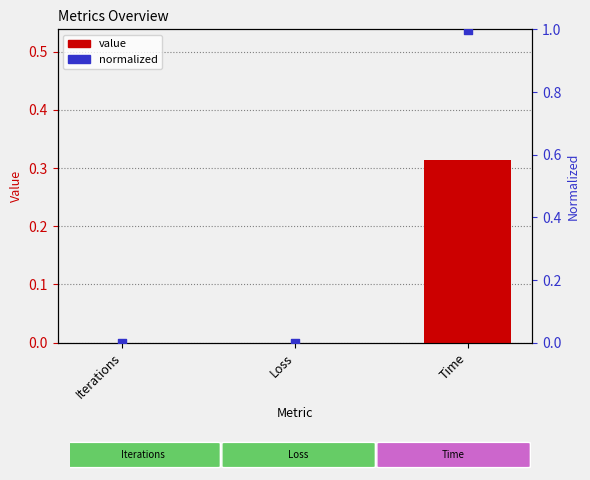

At which category is the sum across all series the highest?

Time